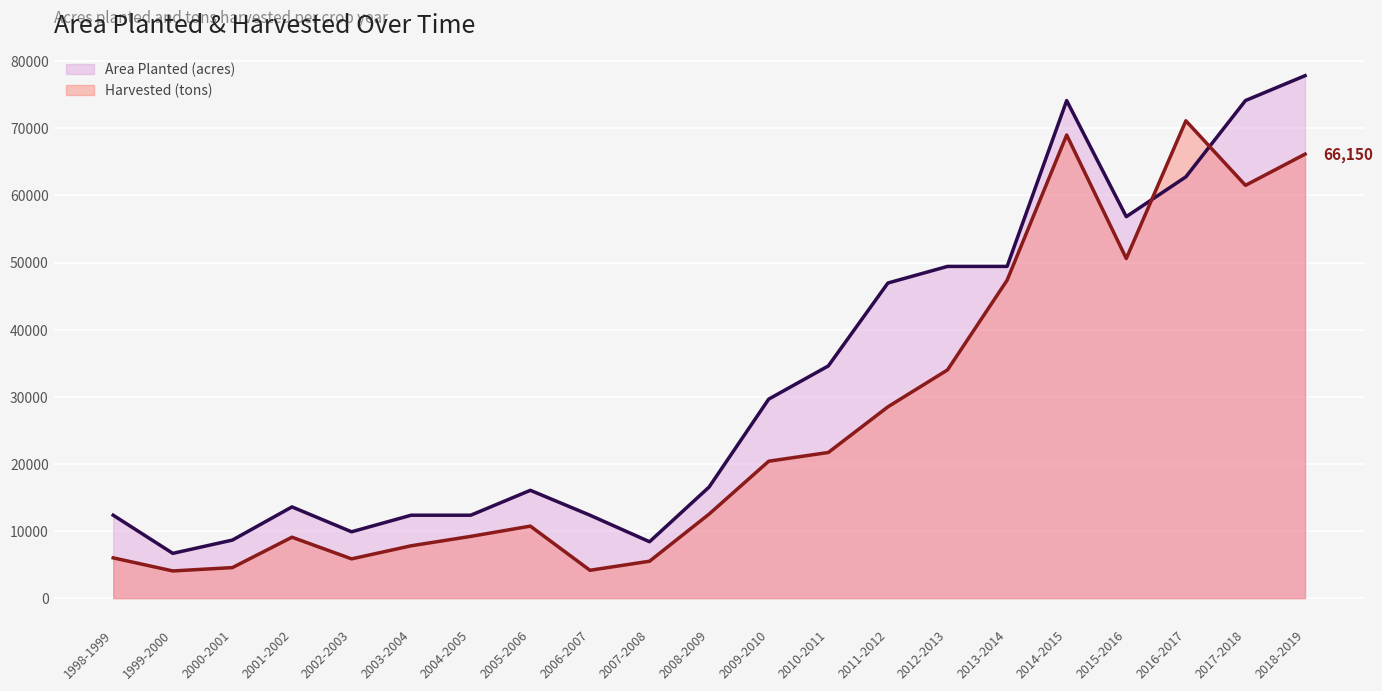

Read the Area Planted (acres) value at 2003-2004.

12355.3